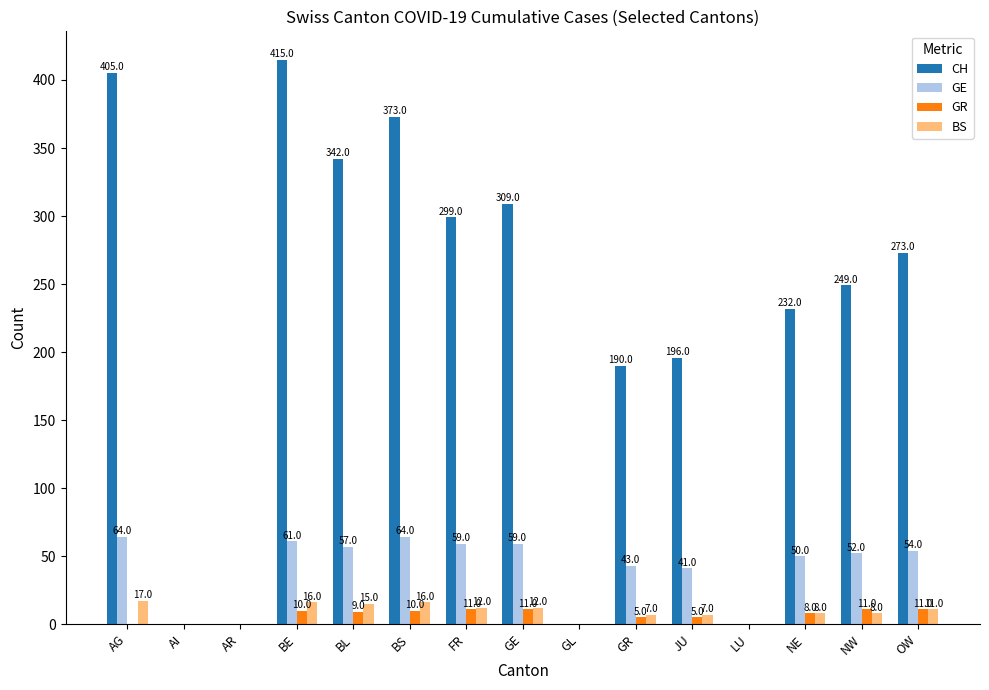

Does the chart contain stacked bars?

No